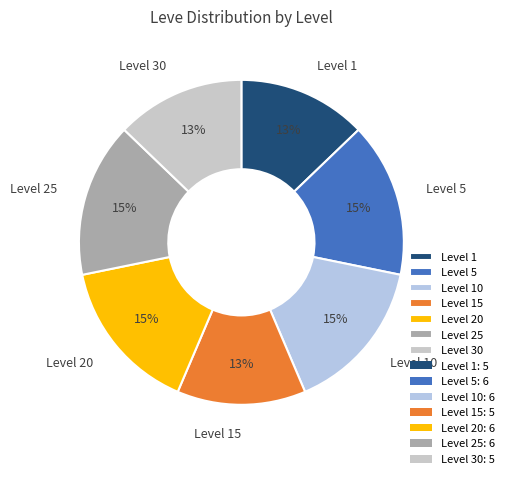

Is the sum of Level 10 and Level 1 greater than half?

No